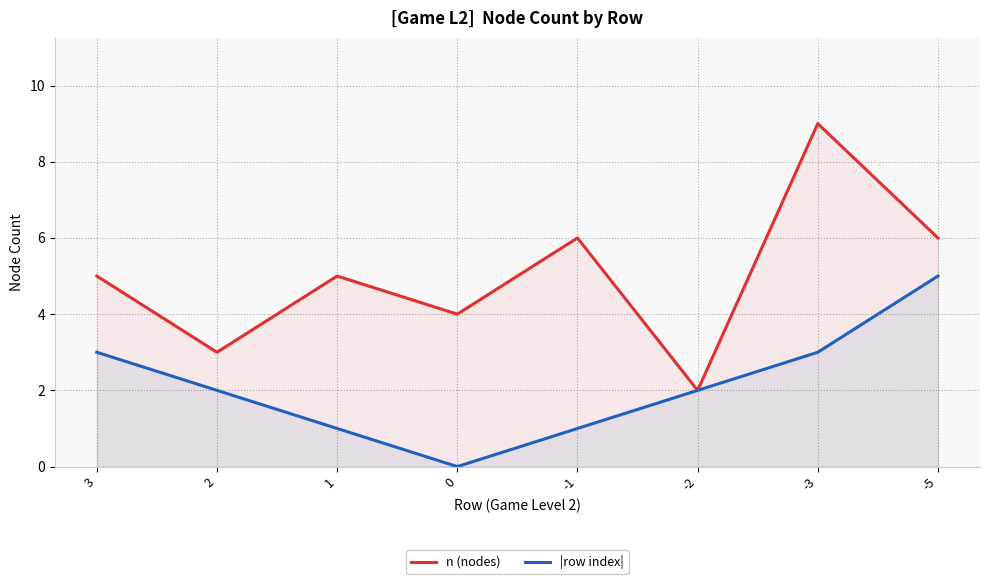

How many |row index| values are between 1 and 3?

6